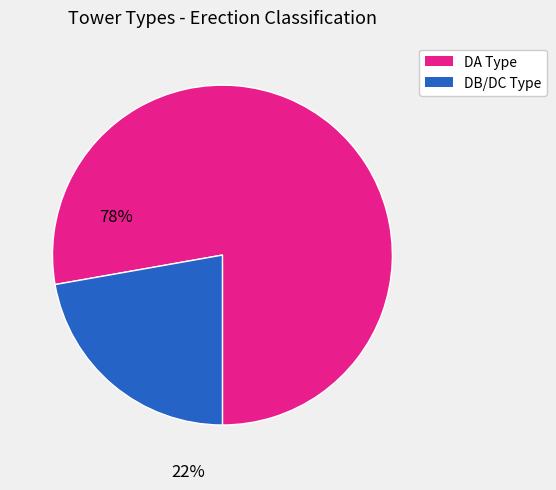

Is it true that DB/DC Type is 22% of the pie?

True